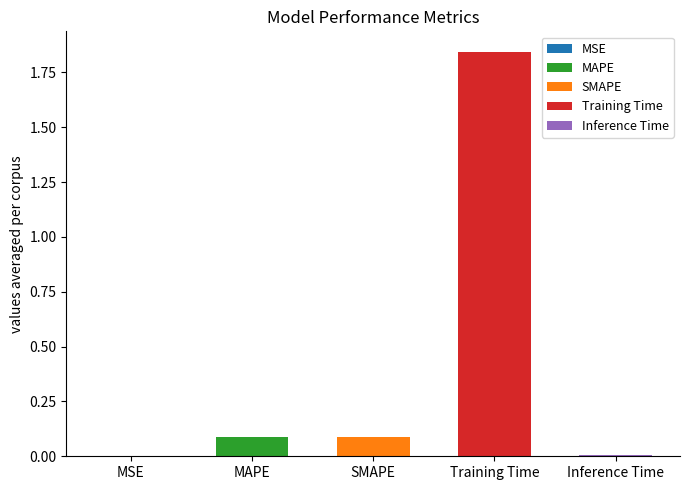

What is the maximum value shown in the chart?

1.8